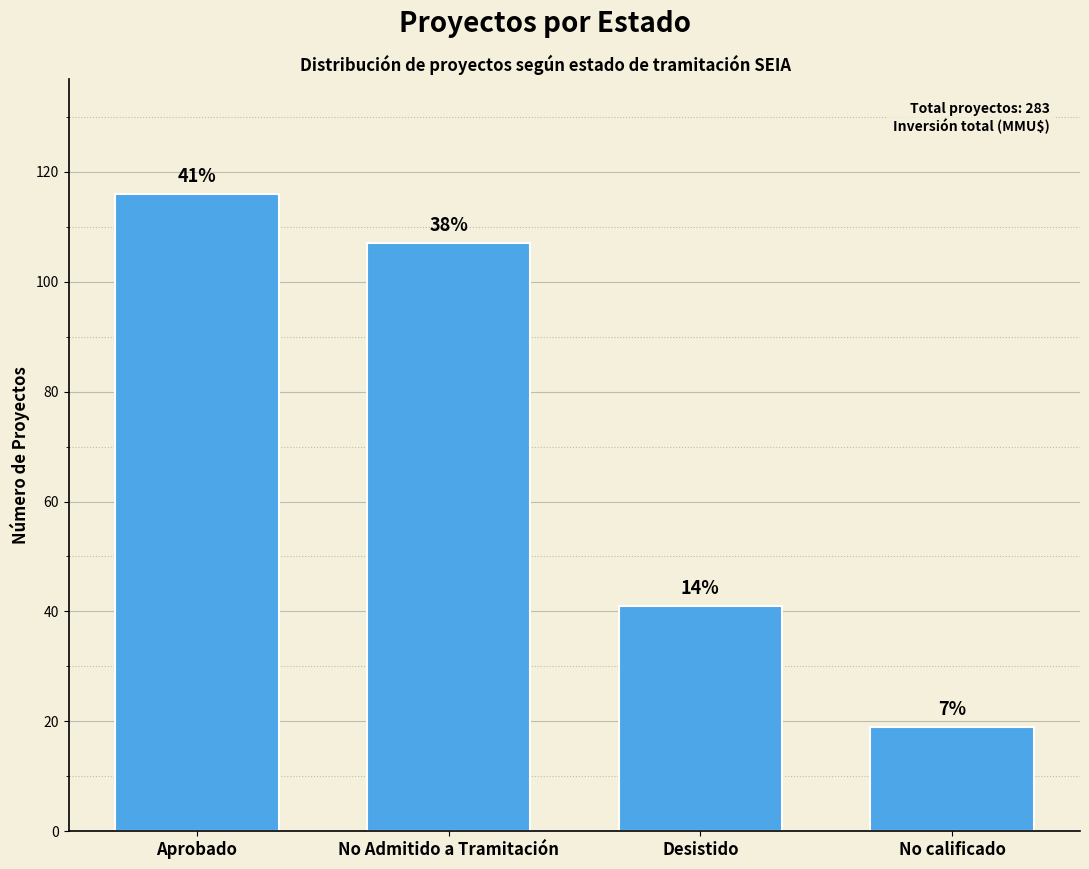

Which has a higher value, Desistido or No calificado?

Desistido